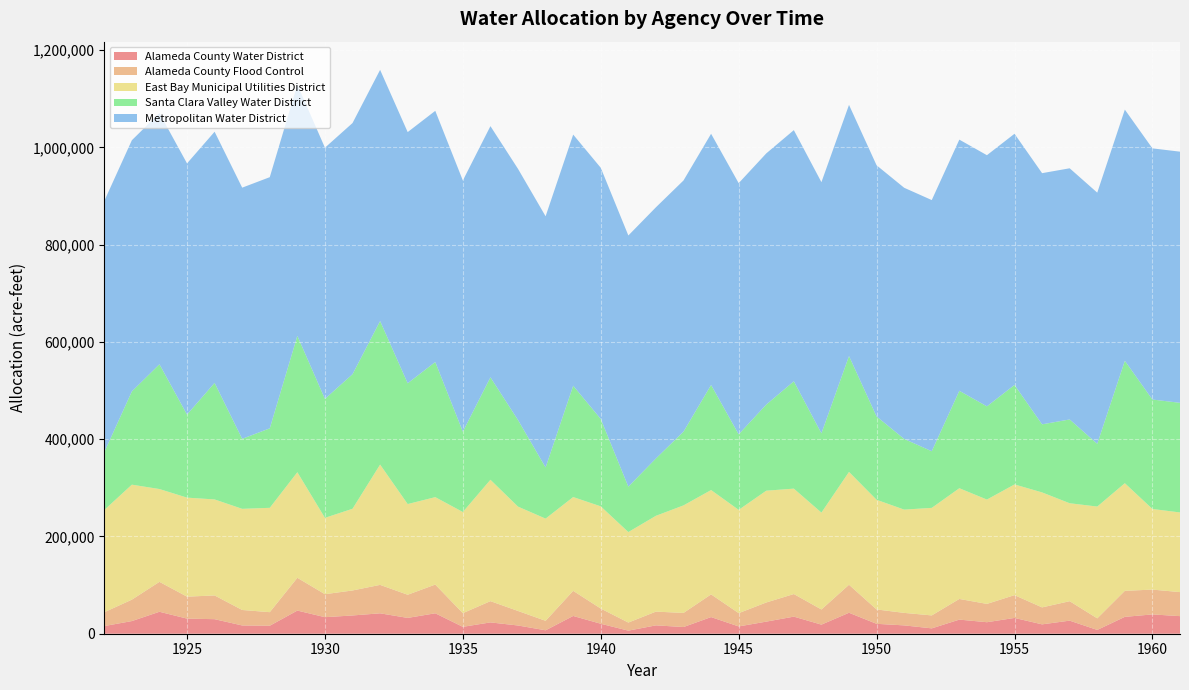

Reading left to right, what are all the values shown in this chart?

Alameda County Water District: 1922=15733	1923=26008	1924=45133	1925=31062	1926=29898	1927=16971	1928=16427	1929=47591	1930=34020	1931=37534	1932=41951	1933=32508	1934=42021	1935=14150	1936=23278	1937=16910	1938=7030	1939=36520	1940=20507	1941=6320	1942=17182	1943=13751	1944=34211	1945=14980	1946=24863	1947=35126	1948=18685	1949=43089	1950=20354	1951=17132	1952=11009	1953=29003	1954=23661	1955=32475	1956=19245	1957=26893	1958=7795	1959=34694	1960=39692	1961=36167
Alameda County Flood Control: 1922=28463	1923=44043	1924=61531	1925=45174	1926=48818	1927=31841	1928=27903	1929=67402	1930=47260	1931=51411	1932=58483	1933=47645	1934=59050	1935=28141	1936=43713	1937=29895	1938=19506	1939=51657	1940=31225	1941=16643	1942=28270	1943=29009	1944=46693	1945=27335	1946=39370	1947=46481	1948=31161	1949=57596	1950=29570	1951=25711	1952=26643	1953=42504	1954=37659	1955=46855	1956=34892	1957=39999	1958=23811	1959=53499	1960=51054	1961=49413
East Bay Municipal Utilities District: 1922=210204	1923=236481	1924=190880	1925=203621	1926=197442	1927=208015	1928=214577	1929=217149	1930=157042	1931=168021	1932=247430	1933=186500	1934=179818	1935=208015	1936=249619	1937=214584	1938=210204	1939=192899	1940=210204	1941=186118	1942=197066	1943=221153	1944=214577	1945=212394	1946=229912	1947=216767	1948=199242	1949=232088	1950=225518	1951=212394	1952=221153	1953=227715	1954=214570	1955=227708	1956=236481	1957=201439	1958=229912	1959=221366	1960=165801	1961=163809
Santa Clara Valley Water District: 1922=118942	1923=191771	1924=256609	1925=170838	1926=239669	1927=143988	1928=163457	1929=280459	1930=244646	1931=276703	1932=295184	1933=248406	1934=277895	1935=165257	1936=210701	1937=178054	1938=105199	1939=228854	1940=179731	1941=93379	1942=117920	1943=151691	1944=216122	1945=155364	1946=177104	1947=220723	1948=162998	1949=238271	1950=171347	1951=145347	1952=116482	1953=200353	1954=191667	1955=204574	1956=139989	1957=172308	1958=129021	1959=251734	1960=225059	1961=225435
Metropolitan Water District: 1922=516500	1923=516500	1924=516500	1925=516500	1926=516500	1927=516500	1928=516500	1929=516500	1930=516500	1931=516500	1932=516500	1933=516500	1934=516500	1935=516500	1936=516500	1937=516500	1938=516500	1939=516500	1940=516500	1941=516500	1942=516500	1943=516500	1944=516500	1945=516500	1946=516500	1947=516500	1948=516500	1949=516500	1950=516500	1951=516500	1952=516500	1953=516500	1954=516500	1955=516500	1956=516500	1957=516500	1958=516500	1959=516500	1960=516500	1961=516500